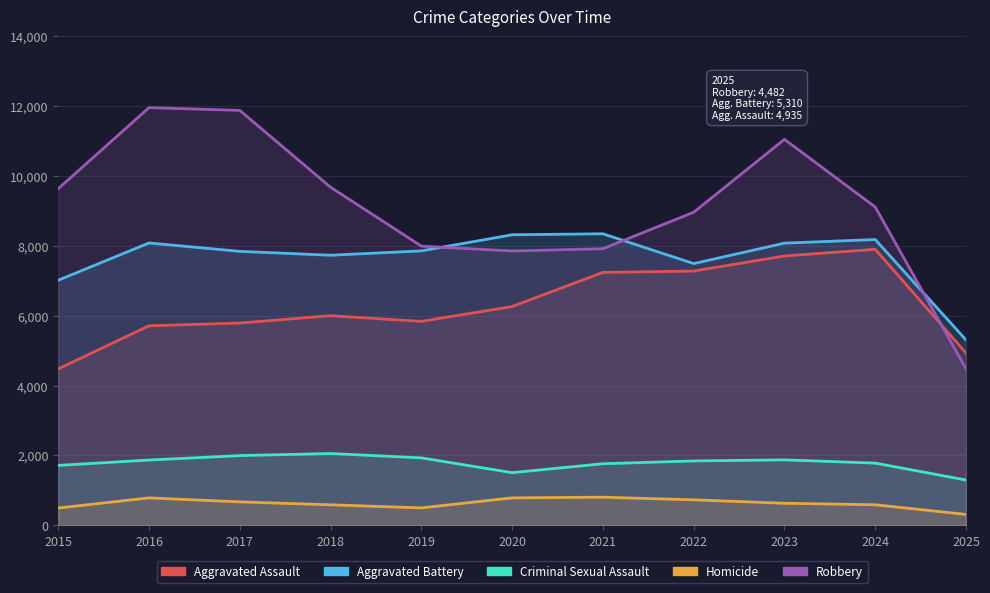

Read the Aggravated Assault value at 2020.

6265